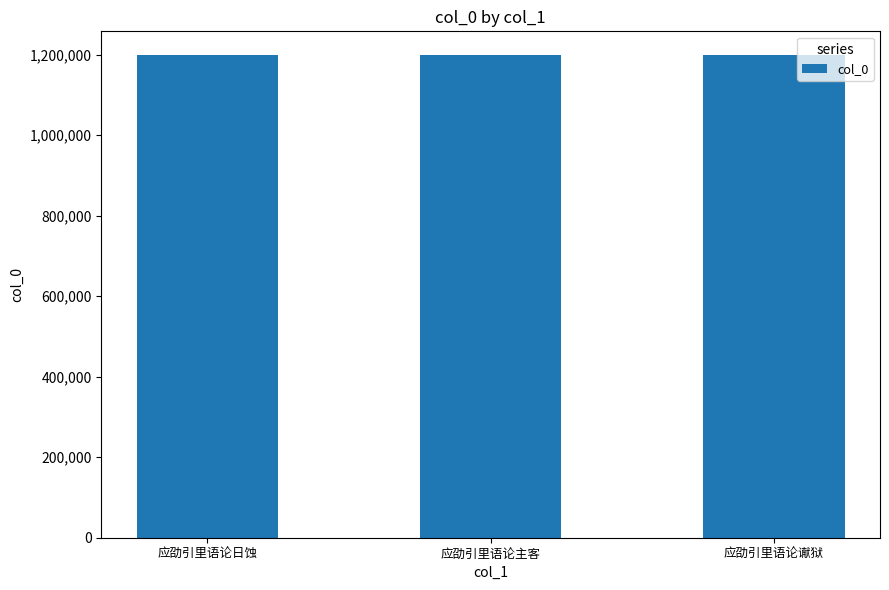

How many bars are there in total?

3